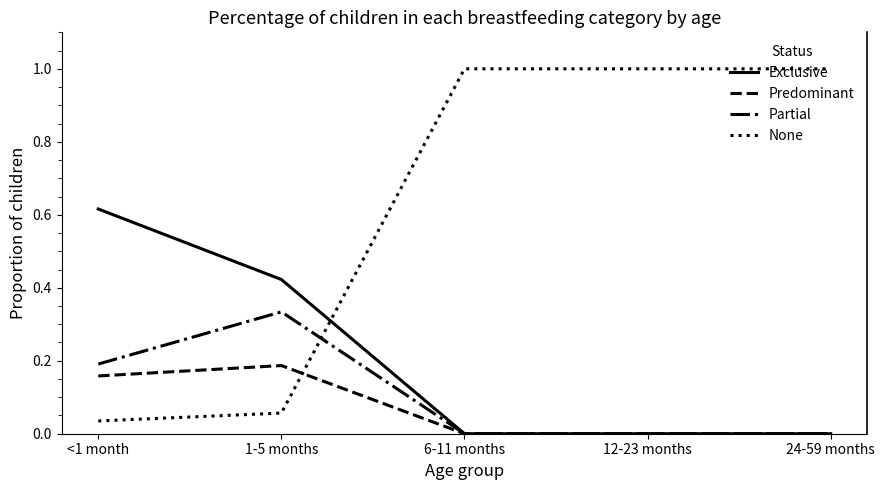

What is the spread (max minus min) of values at 6-11 months?

1.0